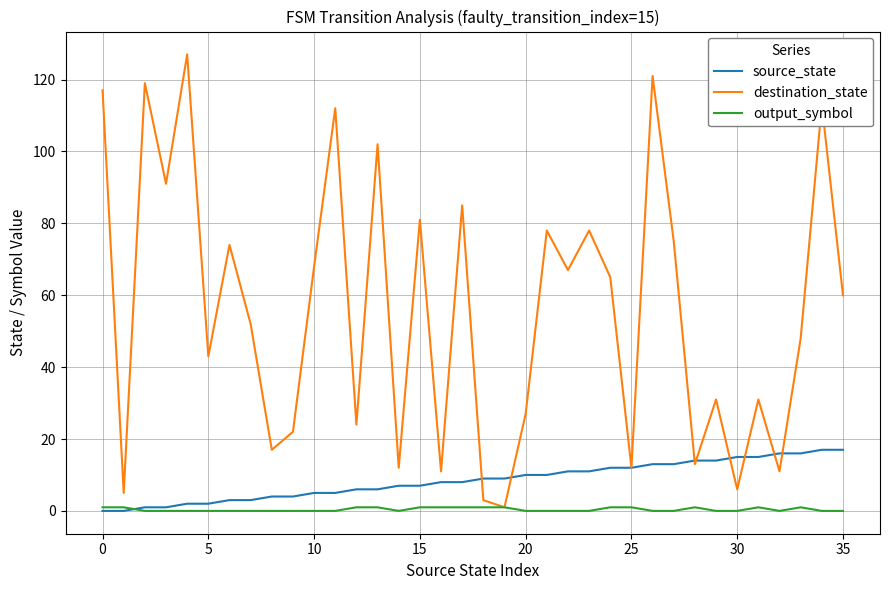

What is the greatest value displayed?

127